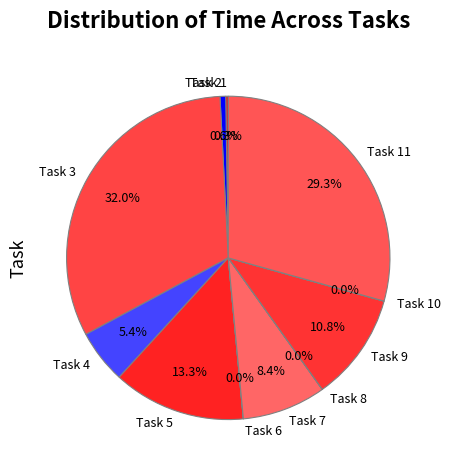

Is Task 2 the majority of the pie?

No